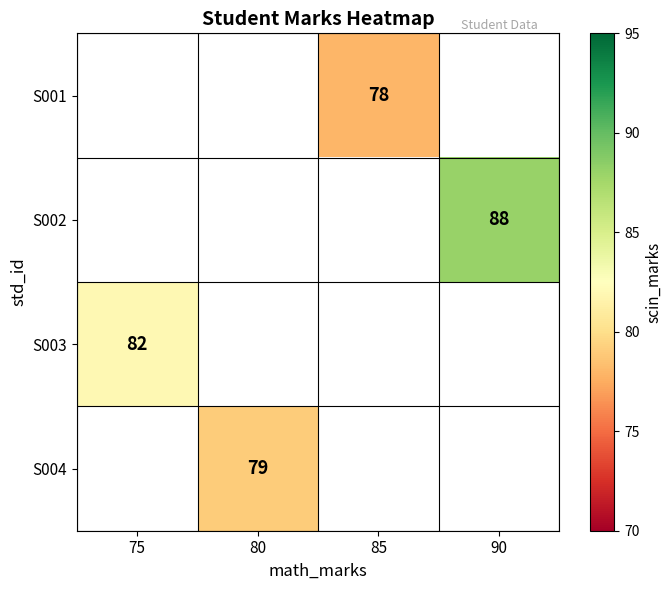

What is the smallest value displayed?

78.0